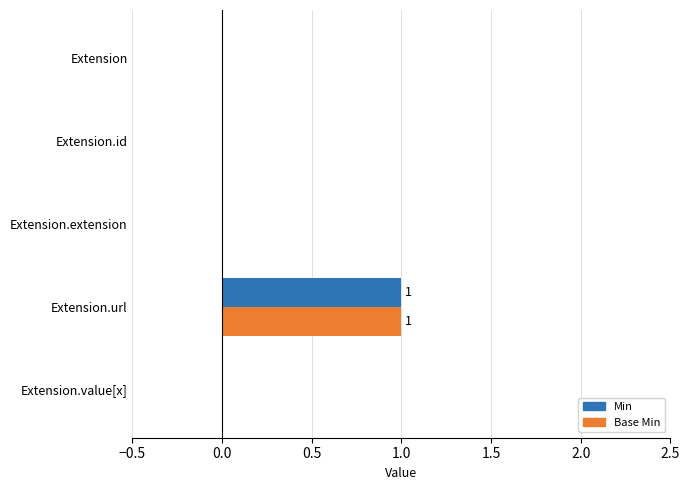

The value of Base Min at Extension.extension is 1. True or false?

False